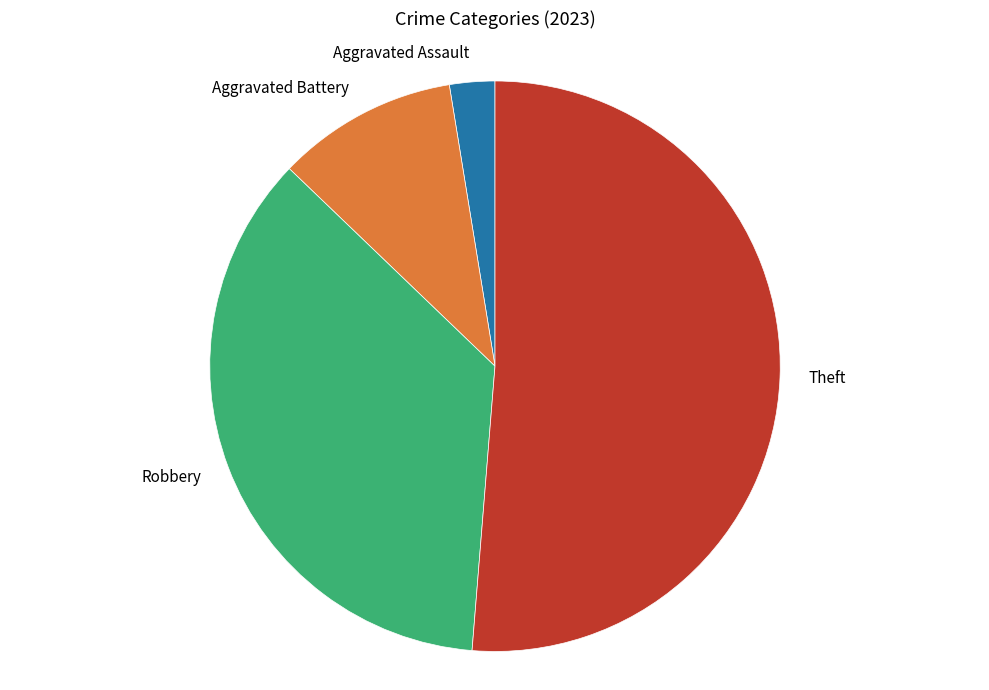

Which has a higher value, Aggravated Assault or Aggravated Battery?

Aggravated Battery